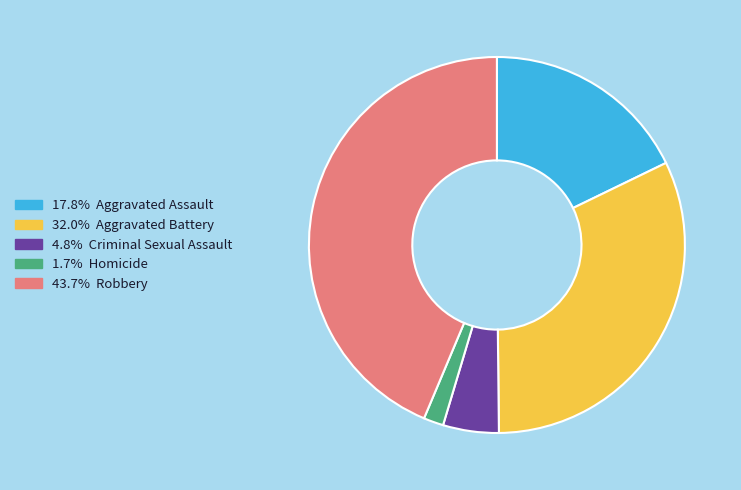

Does any single category account for the majority?

No